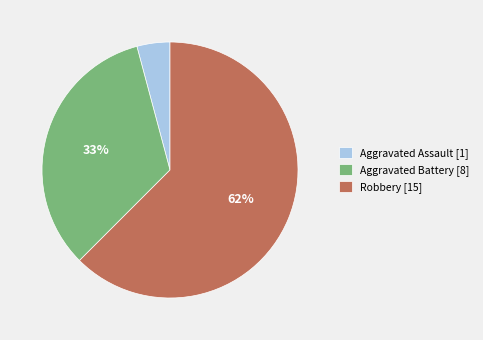

To the nearest percent, what is the combined percentage of Robbery [15] and Aggravated Battery [8]?

96%